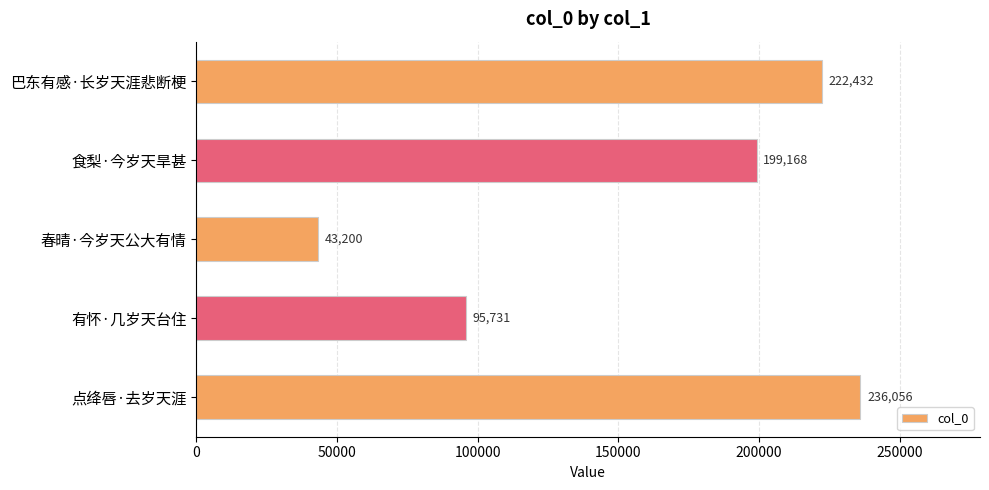

What is the difference between the maximum and minimum values?

192856